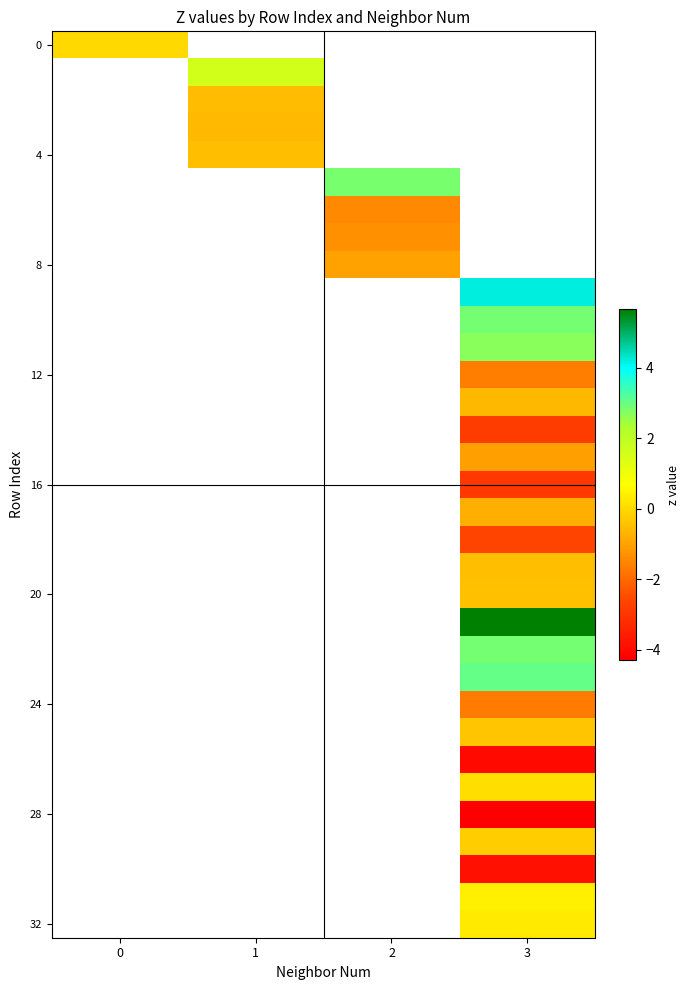

How many categories are shown in the chart?

4